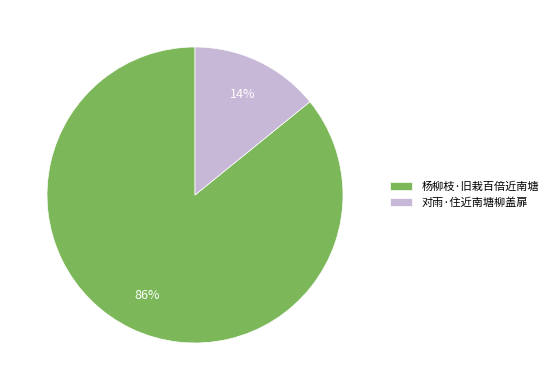

Combined, do 杨柳枝·旧栽百倍近南塘 and 对雨·住近南塘柳盖扉 account for over 50%?

Yes